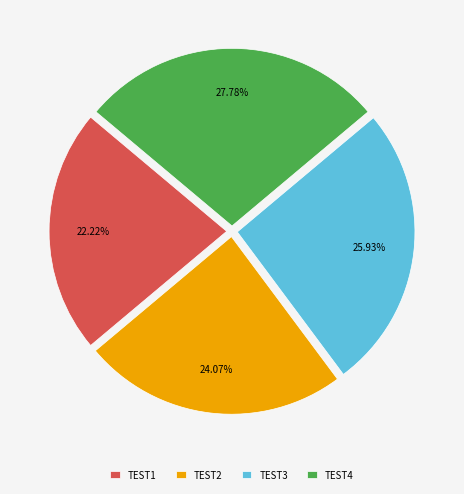

Which category has the biggest portion of the pie?

TEST4